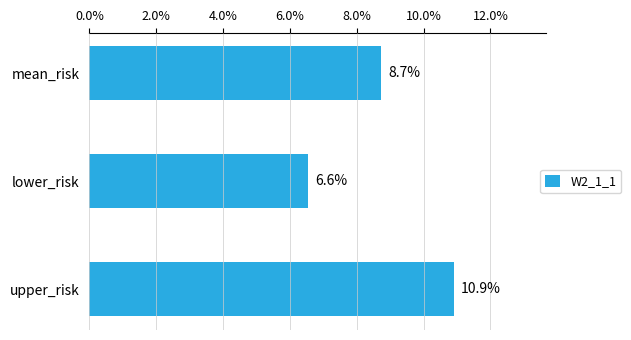

How many data points are above 8?

2